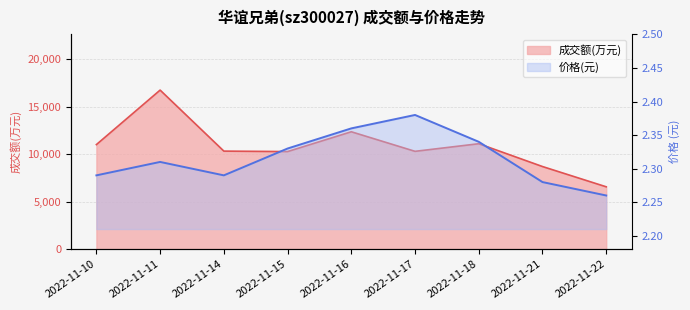

Reading left to right, transcribe all the data shown in this chart.

成交额(万元) 线: 11020.0	16763.0	10334.0	10284.0	12372.0	10310.0	11112.0	8708.0	6572.0
价格 线: 2.3	2.3	2.3	2.3	2.4	2.4	2.3	2.3	2.3